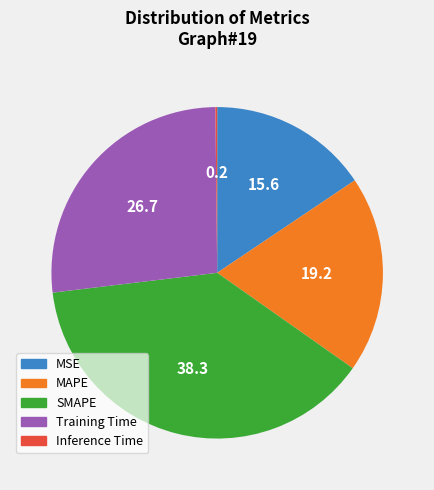

The MSE slice represents 16% of the pie. True or false?

True